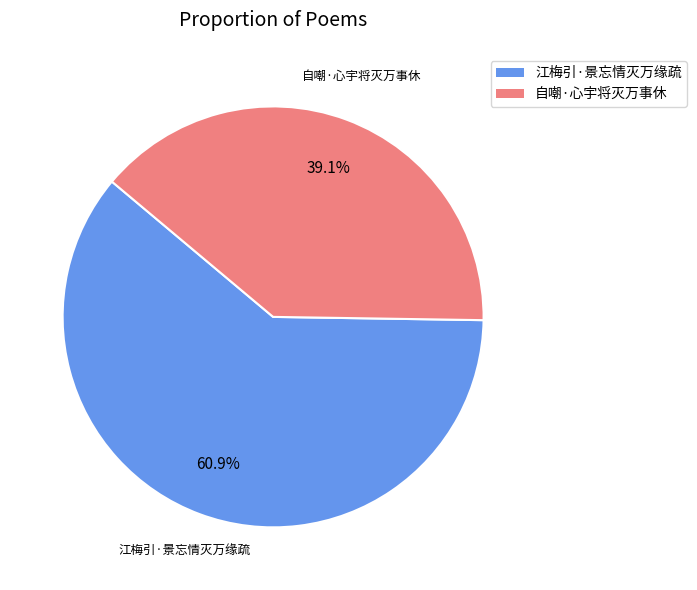

Count the number of slices in the pie.

2